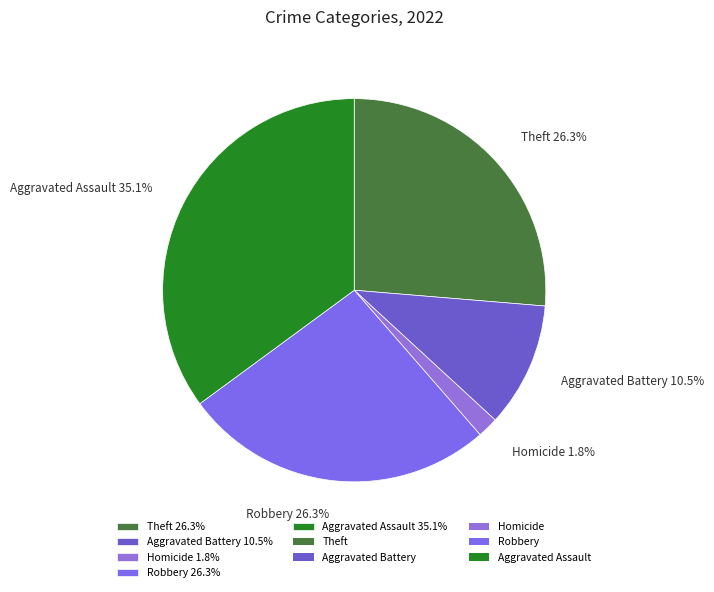

What is the largest slice in the pie chart?

Aggravated Assault 35.1%